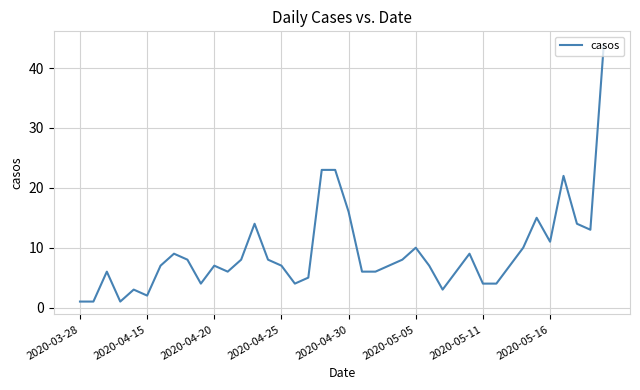

What is the difference between the maximum and minimum values?

43